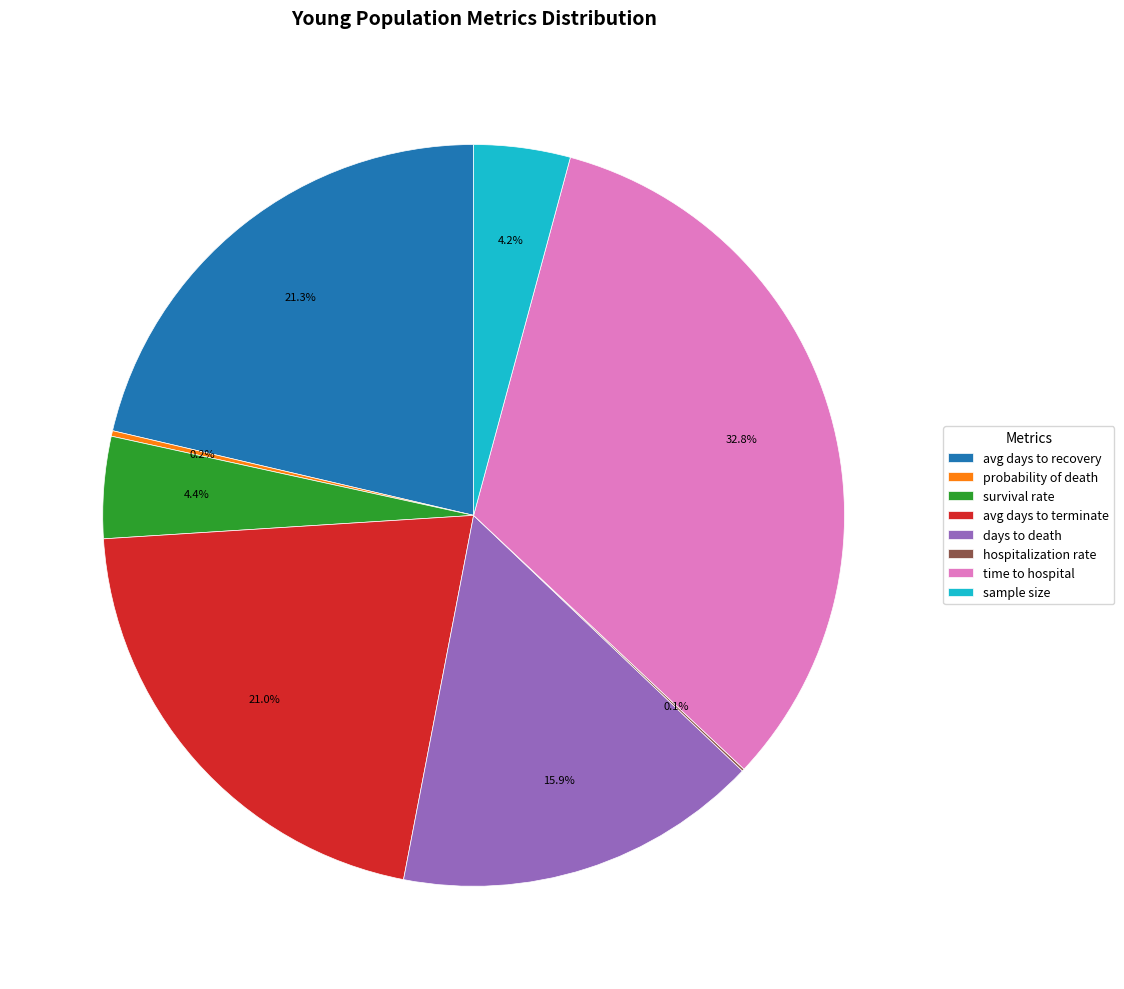

True or false: avg days to terminate accounts for 21% of the total.

True